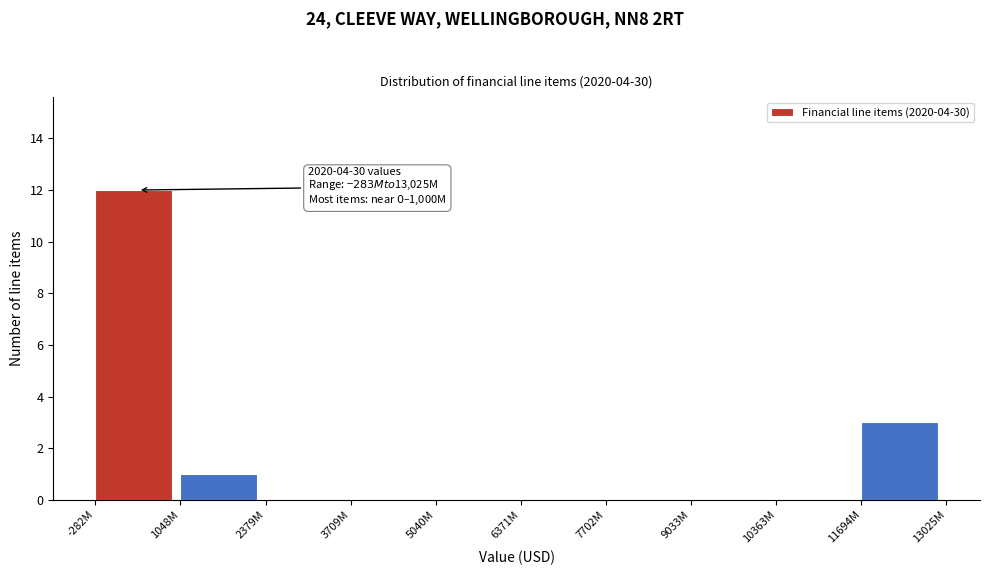

Reading left to right, list all the values displayed in this chart.

-282M=12	1048M=1	2379M=0	3709M=0	5040M=0	6371M=0	7702M=0	9033M=0	10363M=0	11694M=3